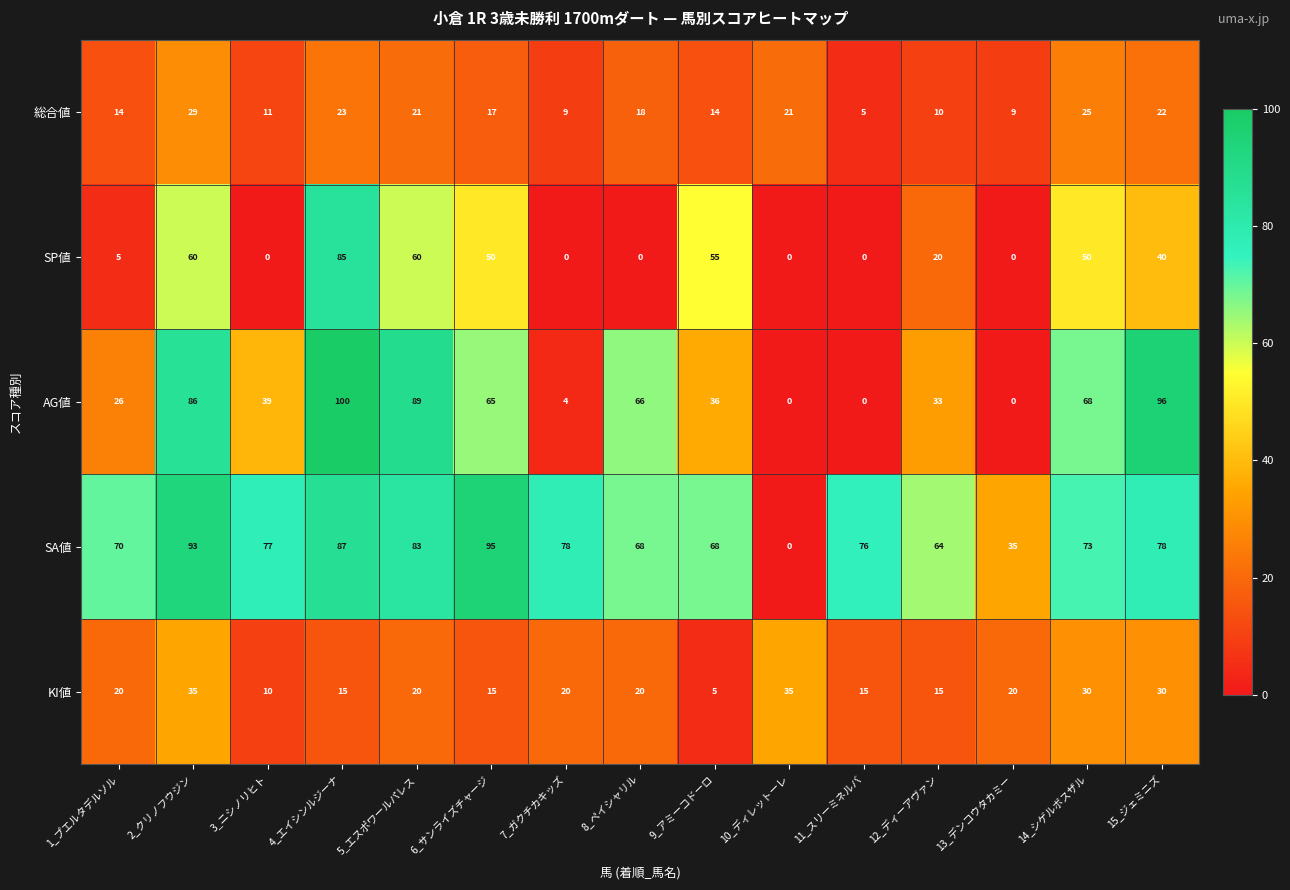

Which series has the widest spread of values?

AG値